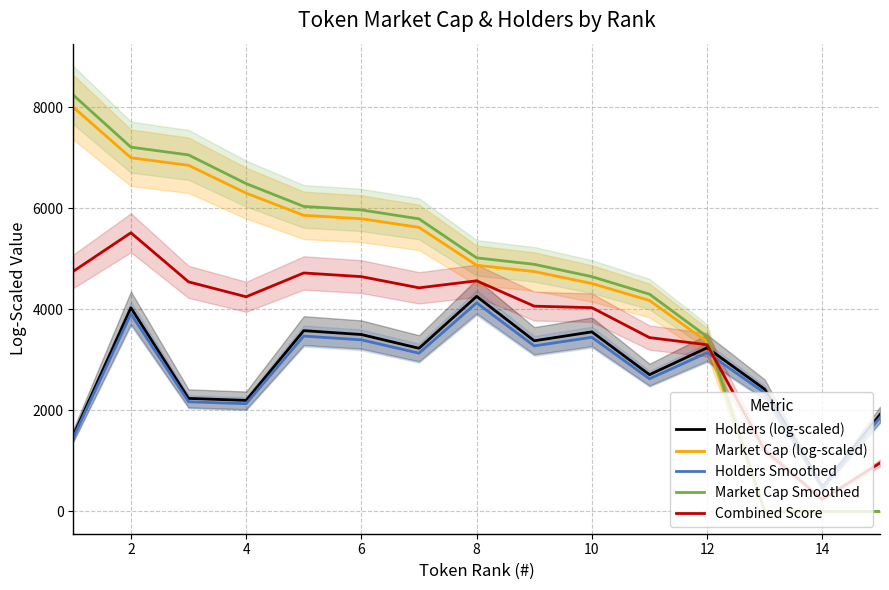

What is the highest value of the Combined Score series?

5516.7